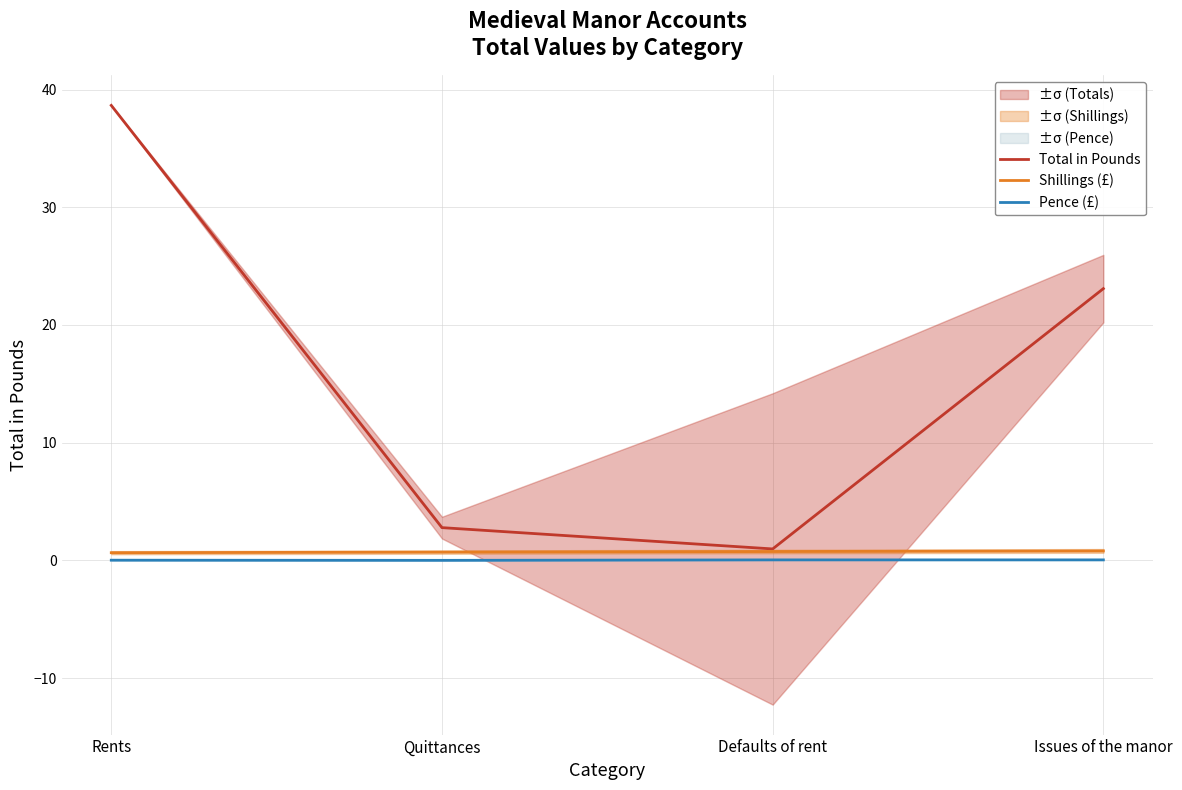

What position from the left is Issues of the manor?

4